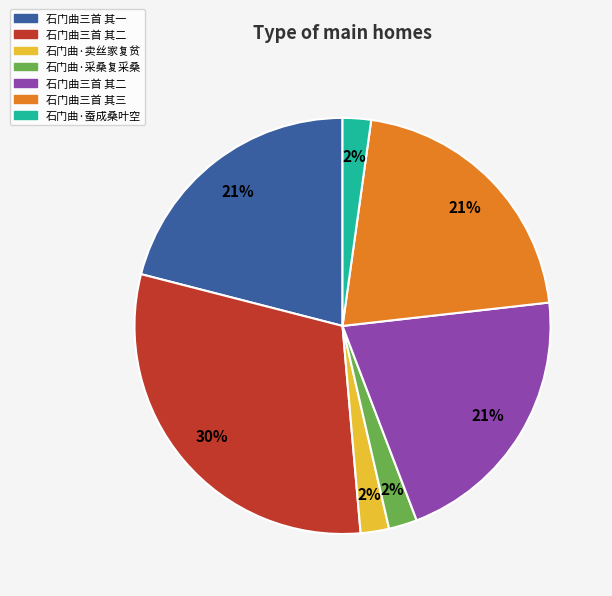

Does any single category account for the majority?

No